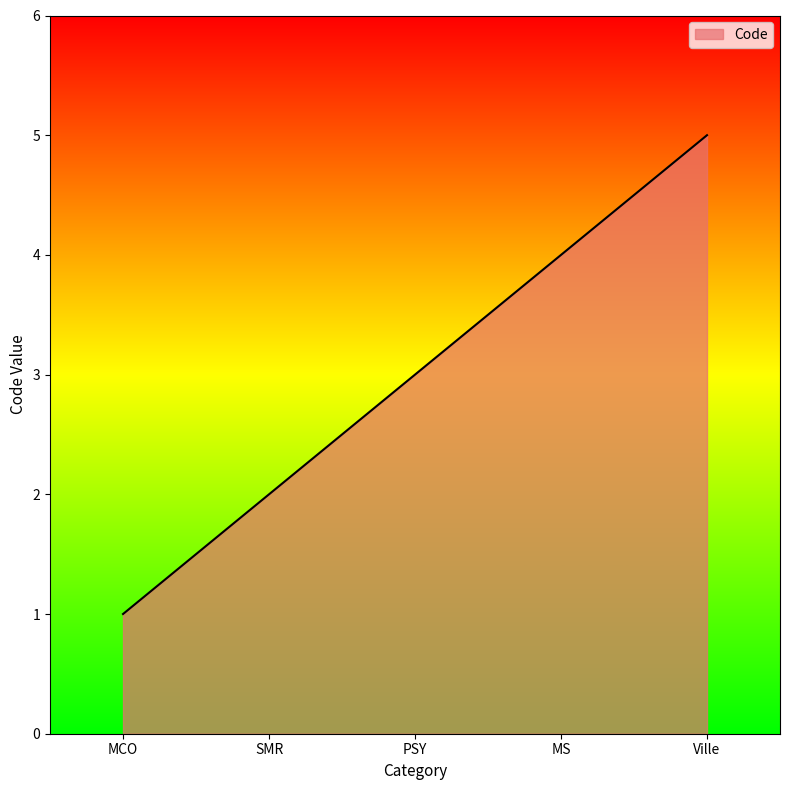

What is the difference between the values at Ville and PSY?

2